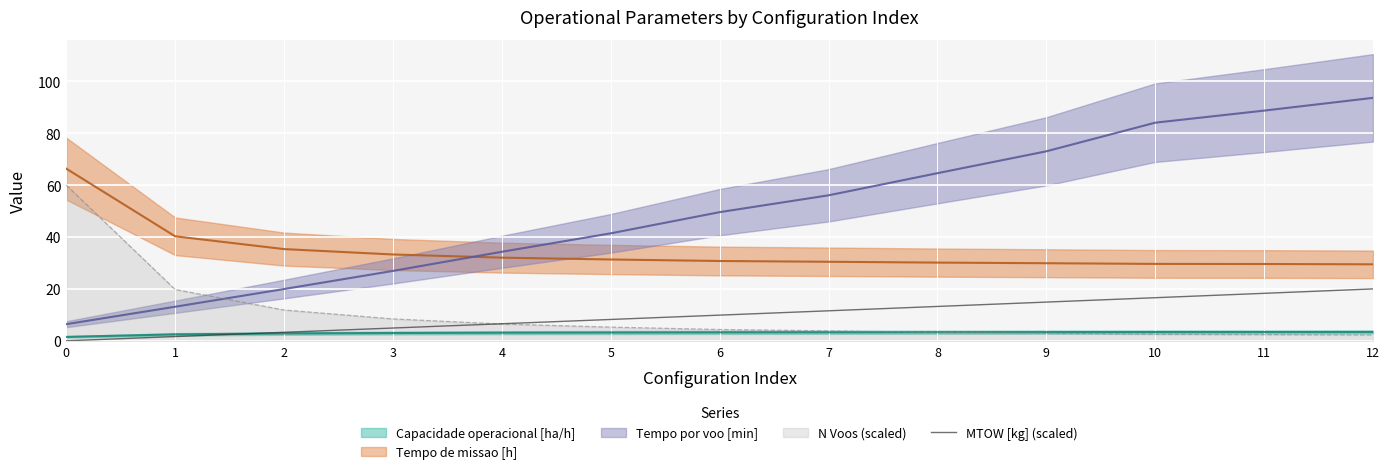

Is the value of MTOW [kg] (scaled) at 12 greater than the value of N Voos (scaled) at 12?

Yes